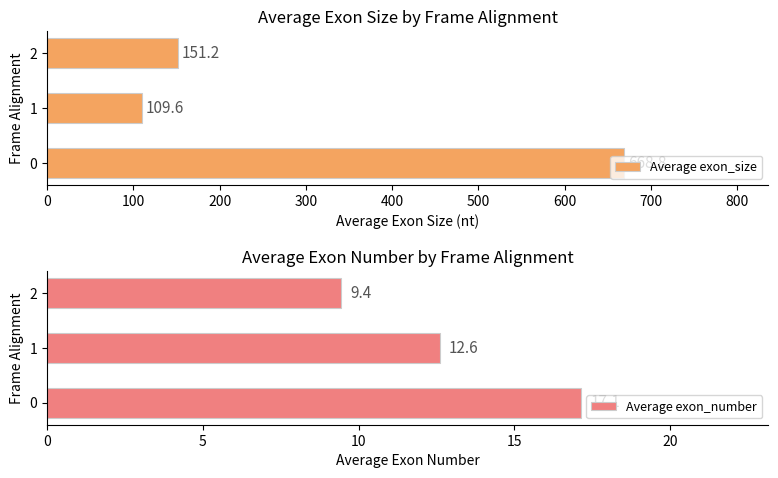

Rank the categories by Average exon_size value from lowest to highest.

1, 2, 0